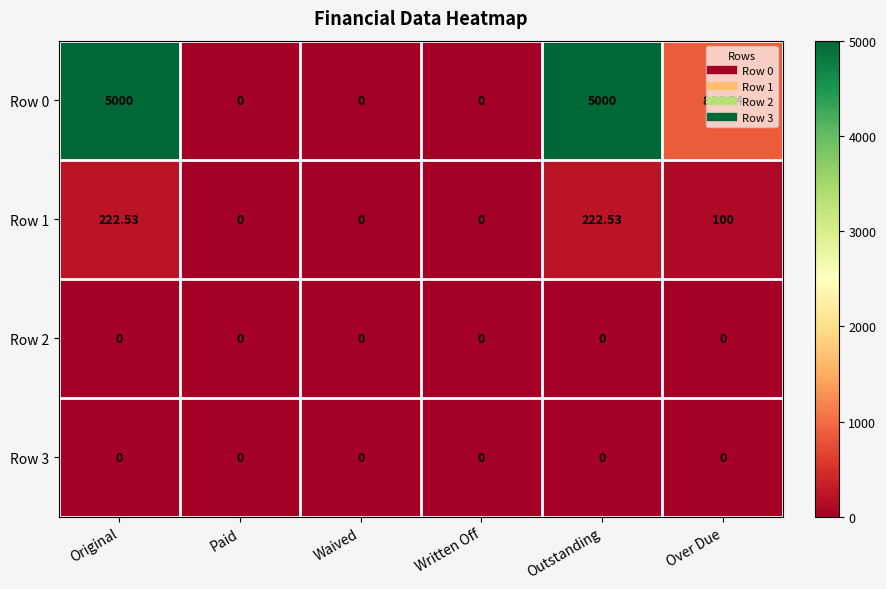

At which label is Row 1 closest to 111?

Over Due